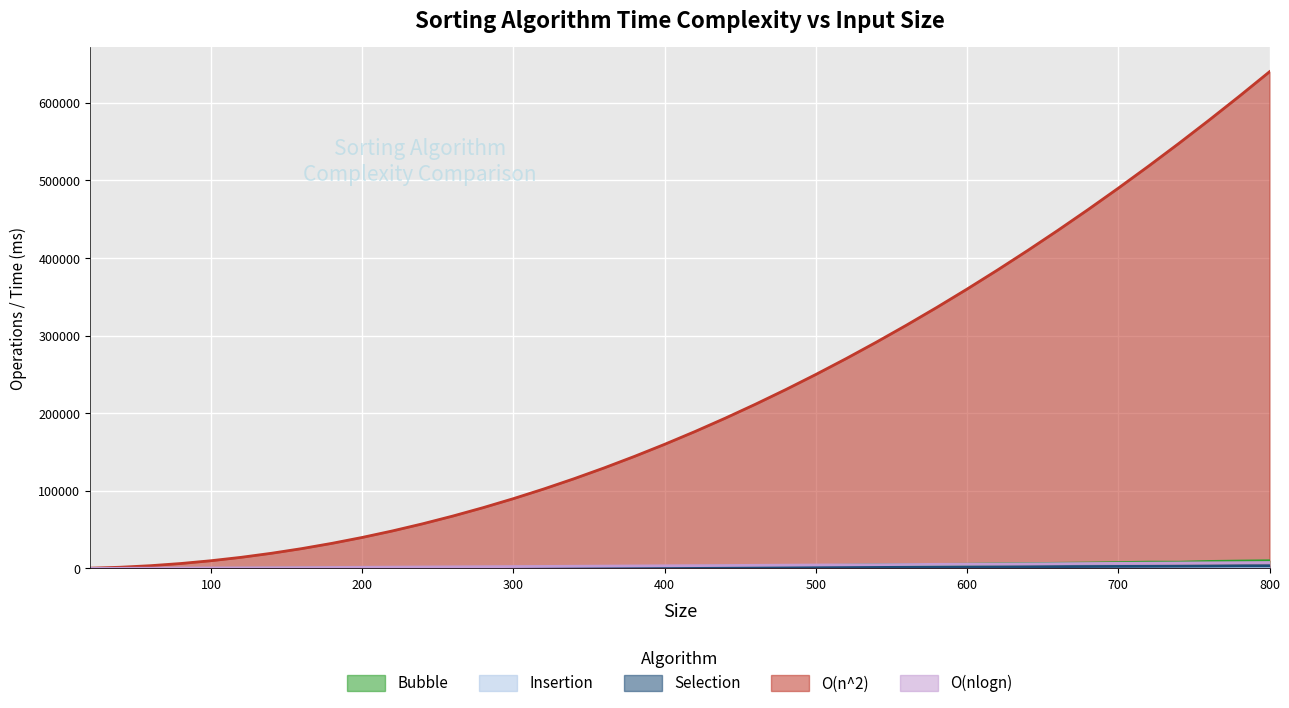

How many lines are shown in the chart?

5